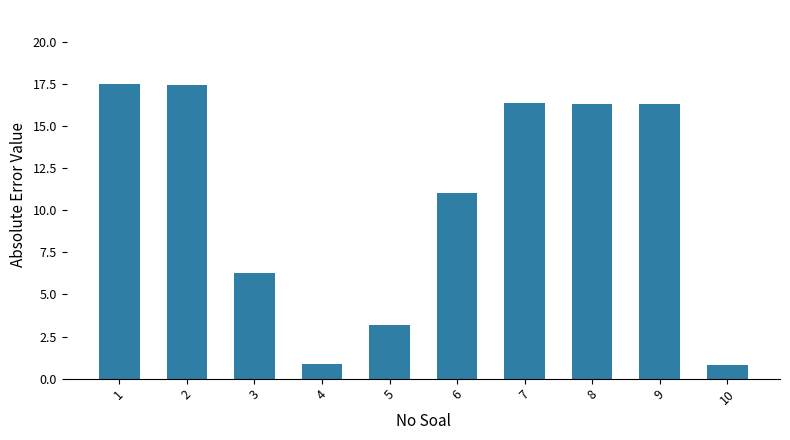

What is the maximum value shown in the chart?

17.5